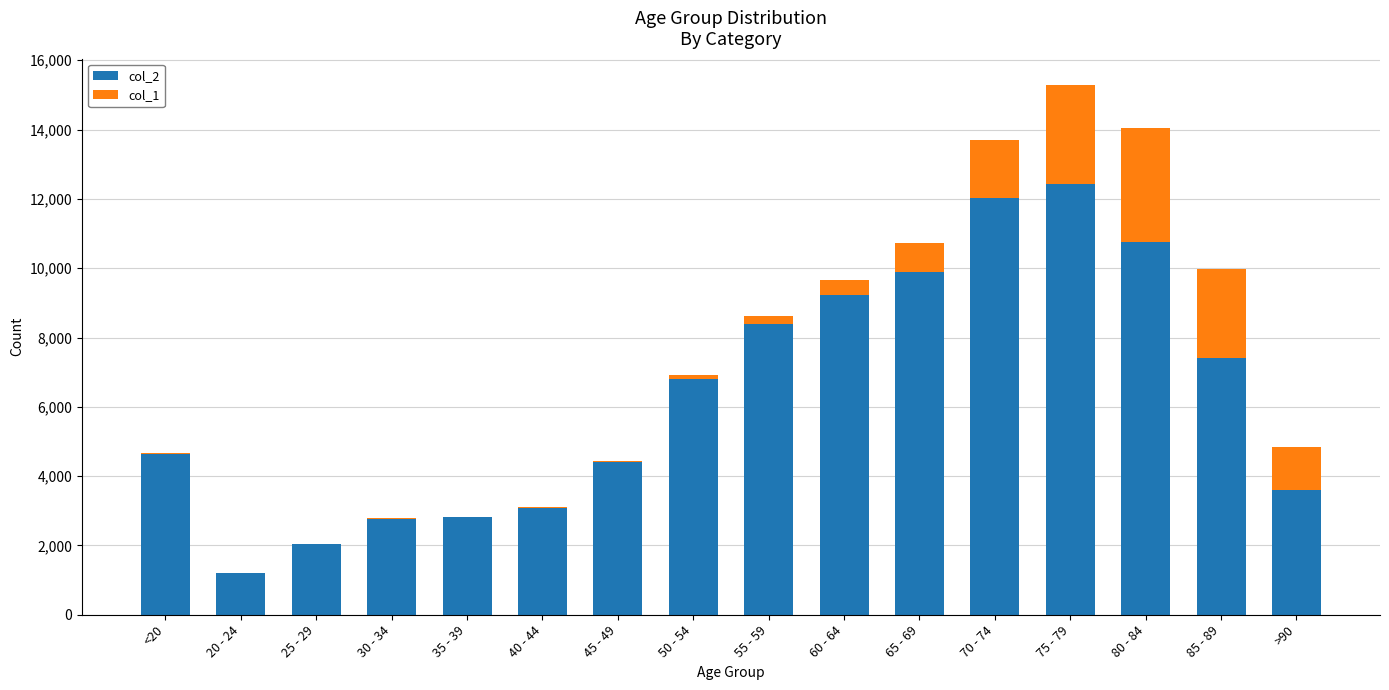

The value of col_2 at 80 - 84 is 17642. True or false?

False